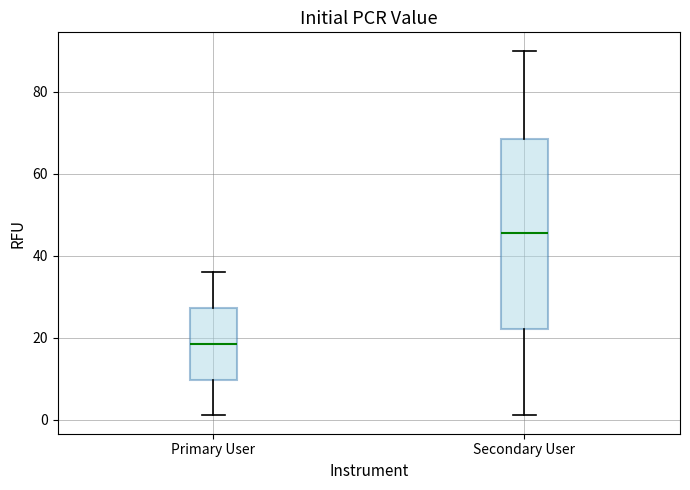

Reading left to right, transcribe this box plot: for each box, give where its median line is, the range the box spans, and where its two whiskers end, as read against the y-axis. The values are not printed on the chart, so give them approximately, as read against the axis.

Primary User: median 18, box 10 to 28, whiskers 2 to 36
Secondary User: median 46, box 22 to 68, whiskers 2 to 90